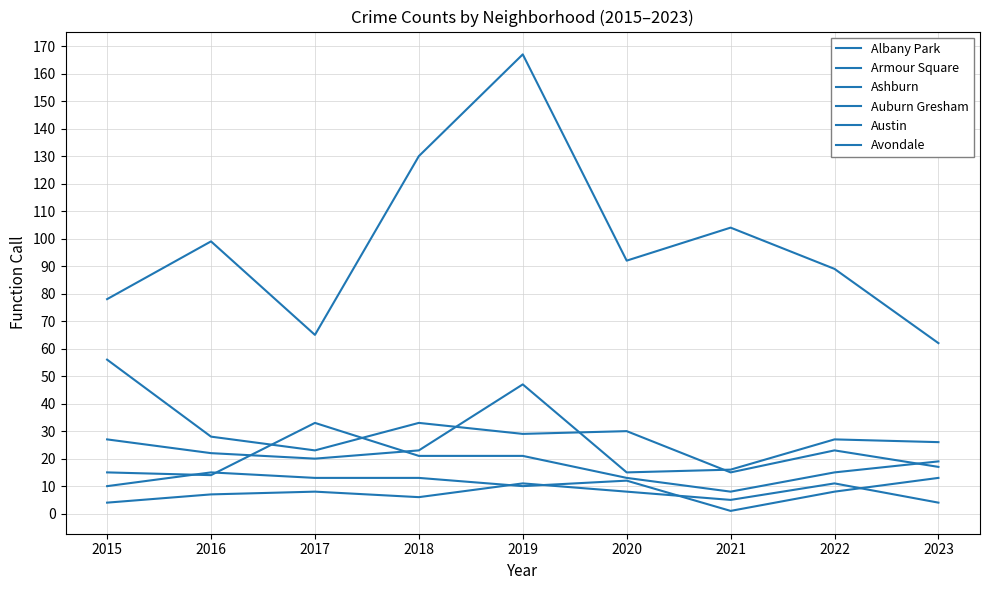

At which category does Avondale reach its first local valley?

2016